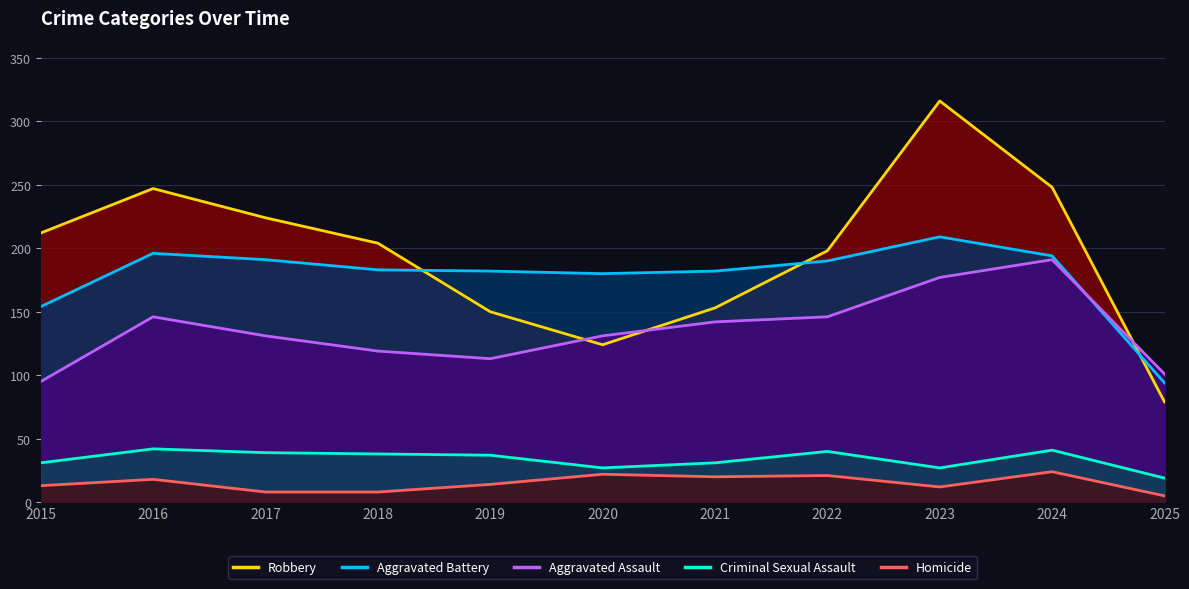

How many series are shown in this chart?

5